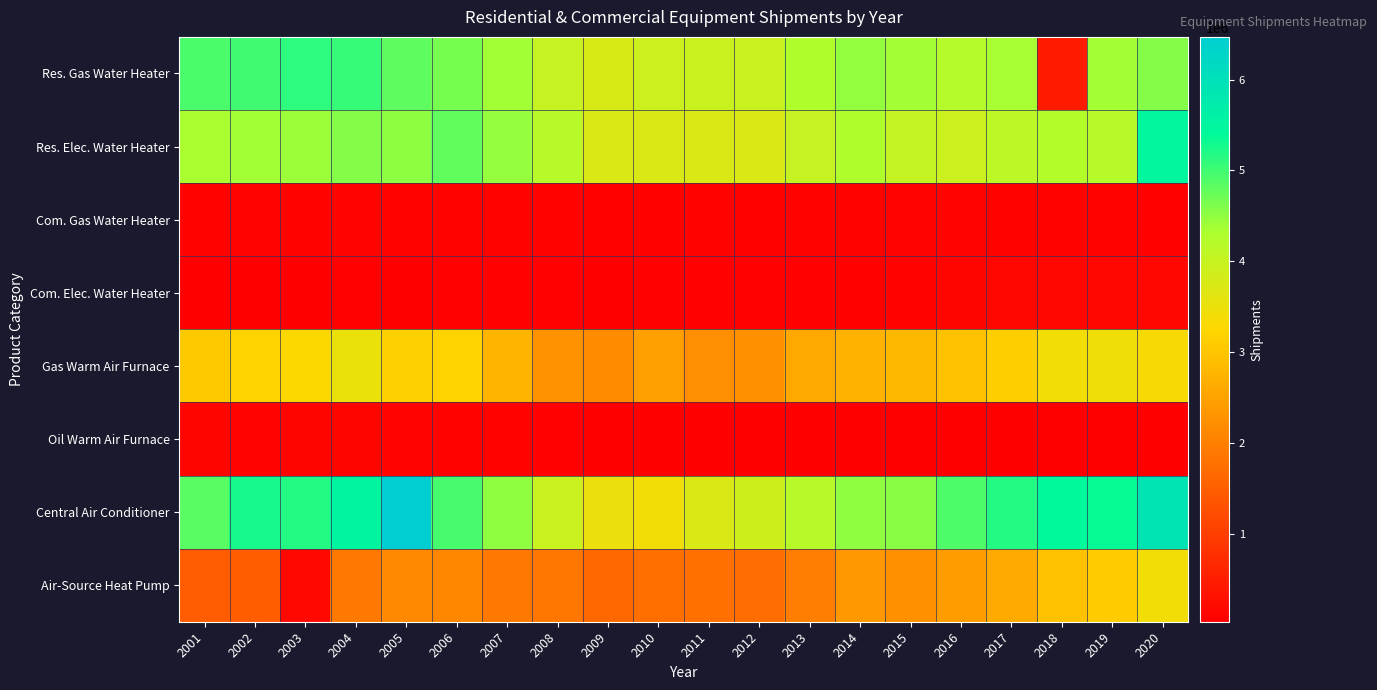

Rank the series at 2003 from highest to lowest value.

Central Air Conditioner, Res. Gas Water Heater, Res. Elec. Water Heater, Gas Warm Air Furnace, Air-Source Heat Pump, Oil Warm Air Furnace, Com. Gas Water Heater, Com. Elec. Water Heater